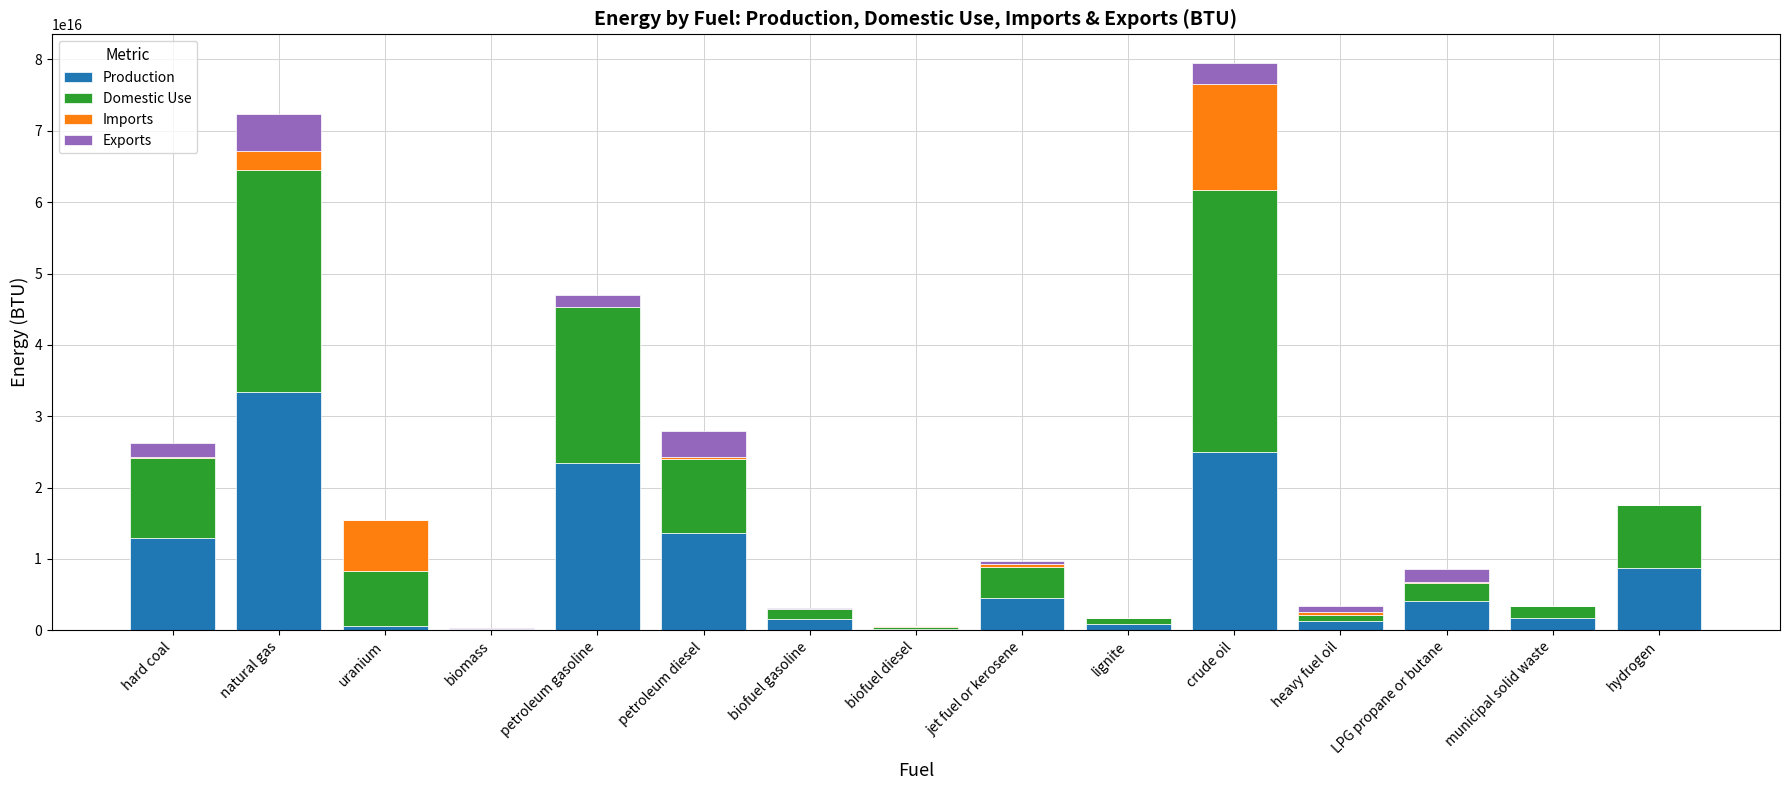

How many distinct data groups are displayed?

4